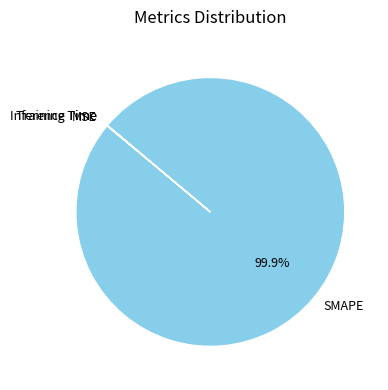

Which slice is the largest?

SMAPE